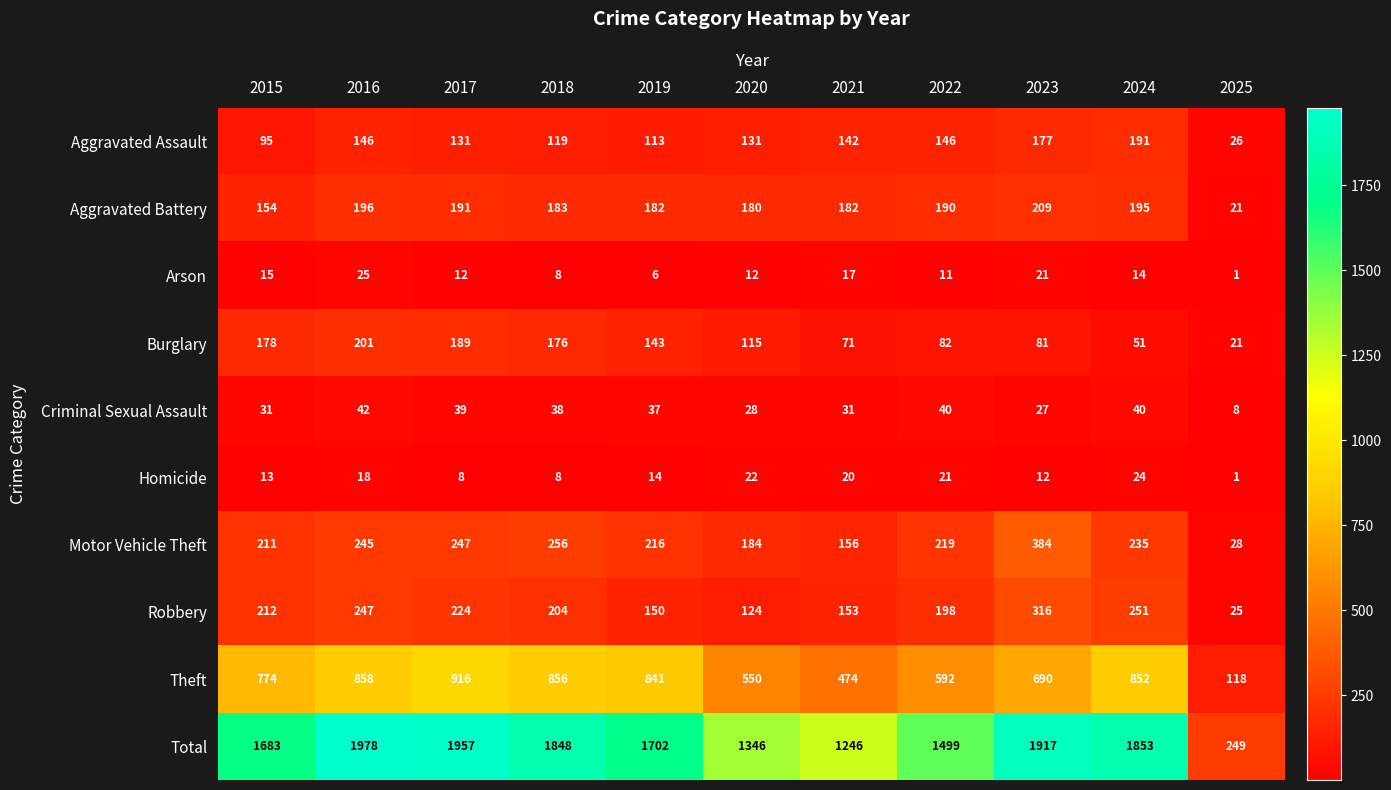

What is the difference between the Aggravated Assault values at 2016 and 2023?

31